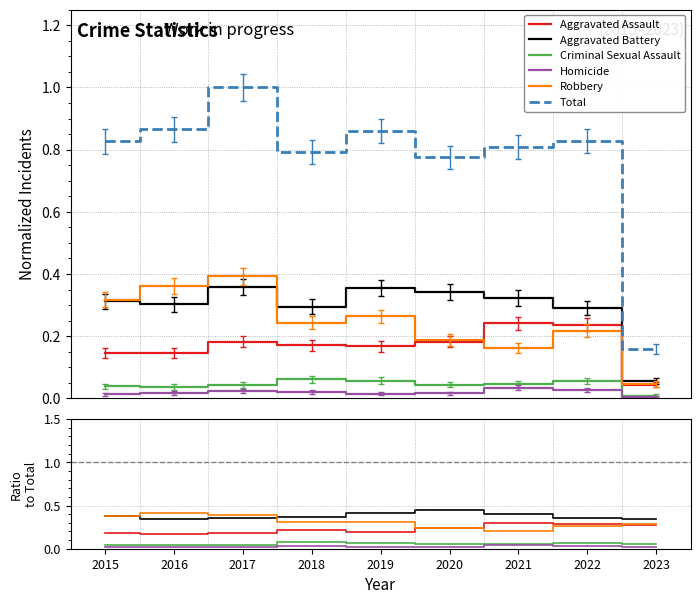

True or false: Aggravated Battery and Aggravated Assault intersect in this chart.

False